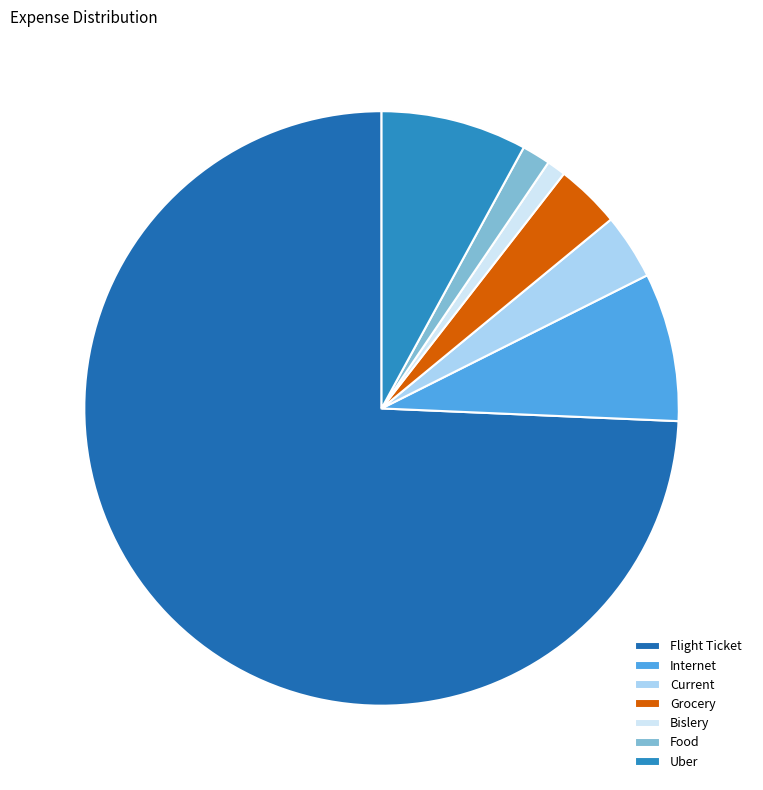

Count the number of slices in the pie.

7